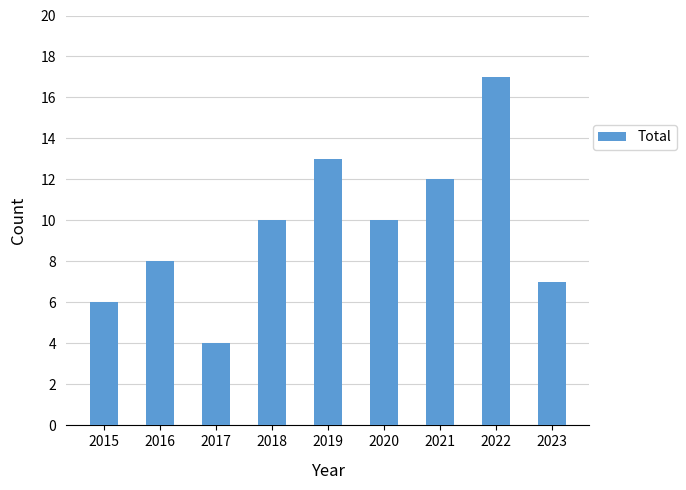

Which category has the highest value across all series?

2022